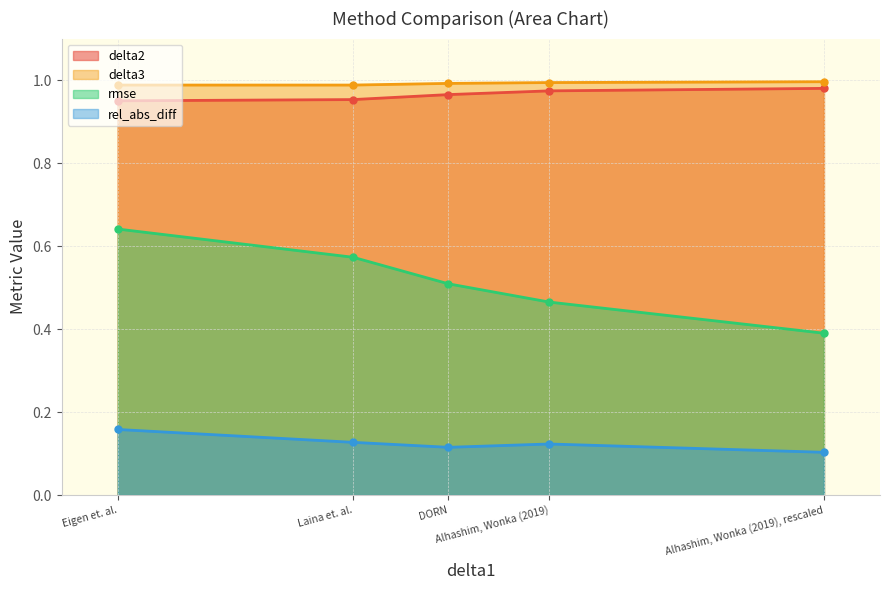

What is the difference between the highest and lowest values at Alhashim, Wonka (2019), rescaled?

0.9